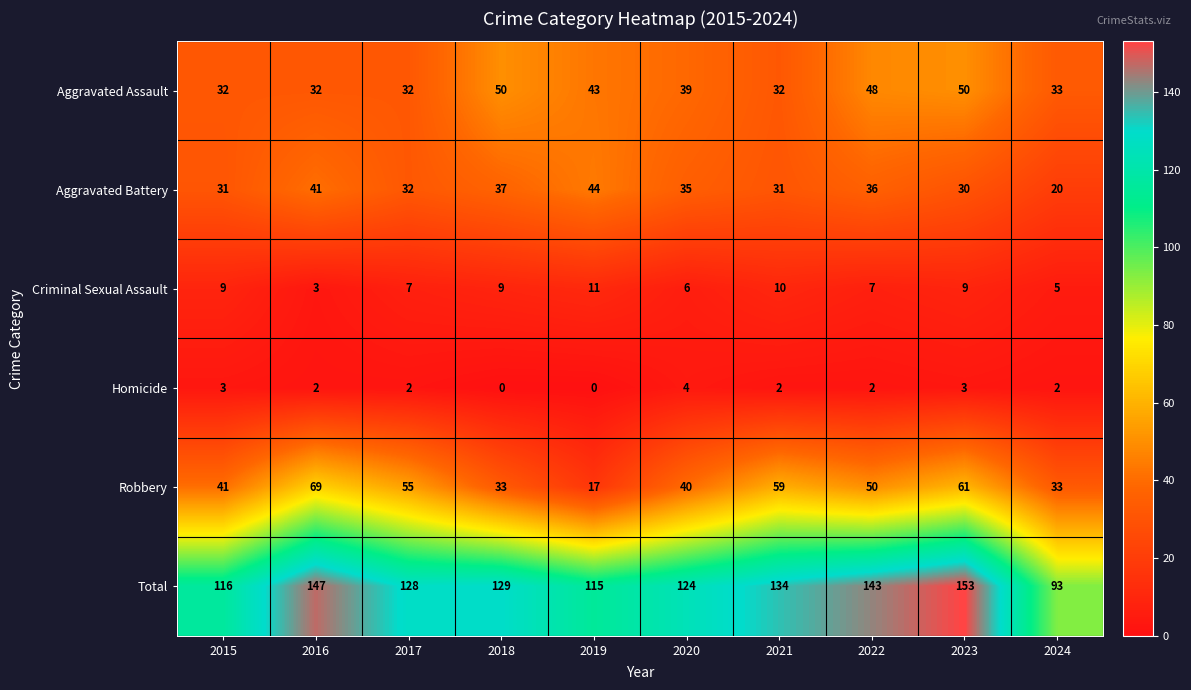

How many distinct data groups are displayed?

6